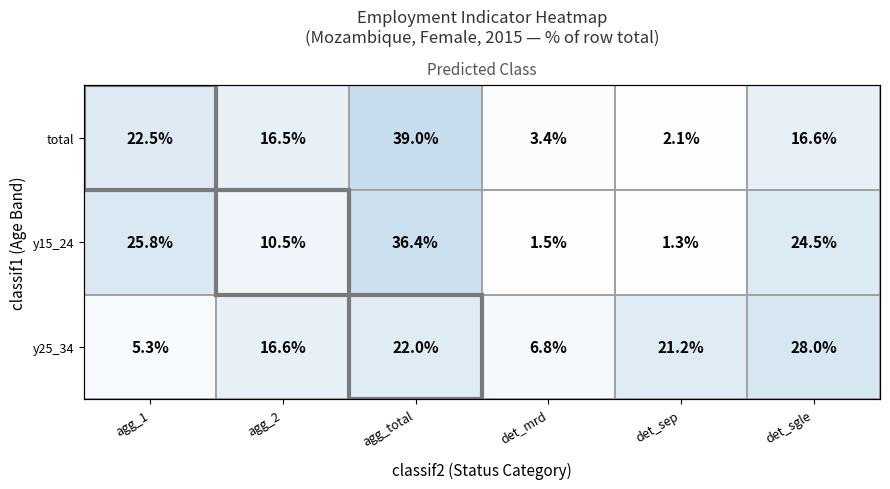

Between agg_2 and det_sgle, which series saw the biggest shift?

y15_24